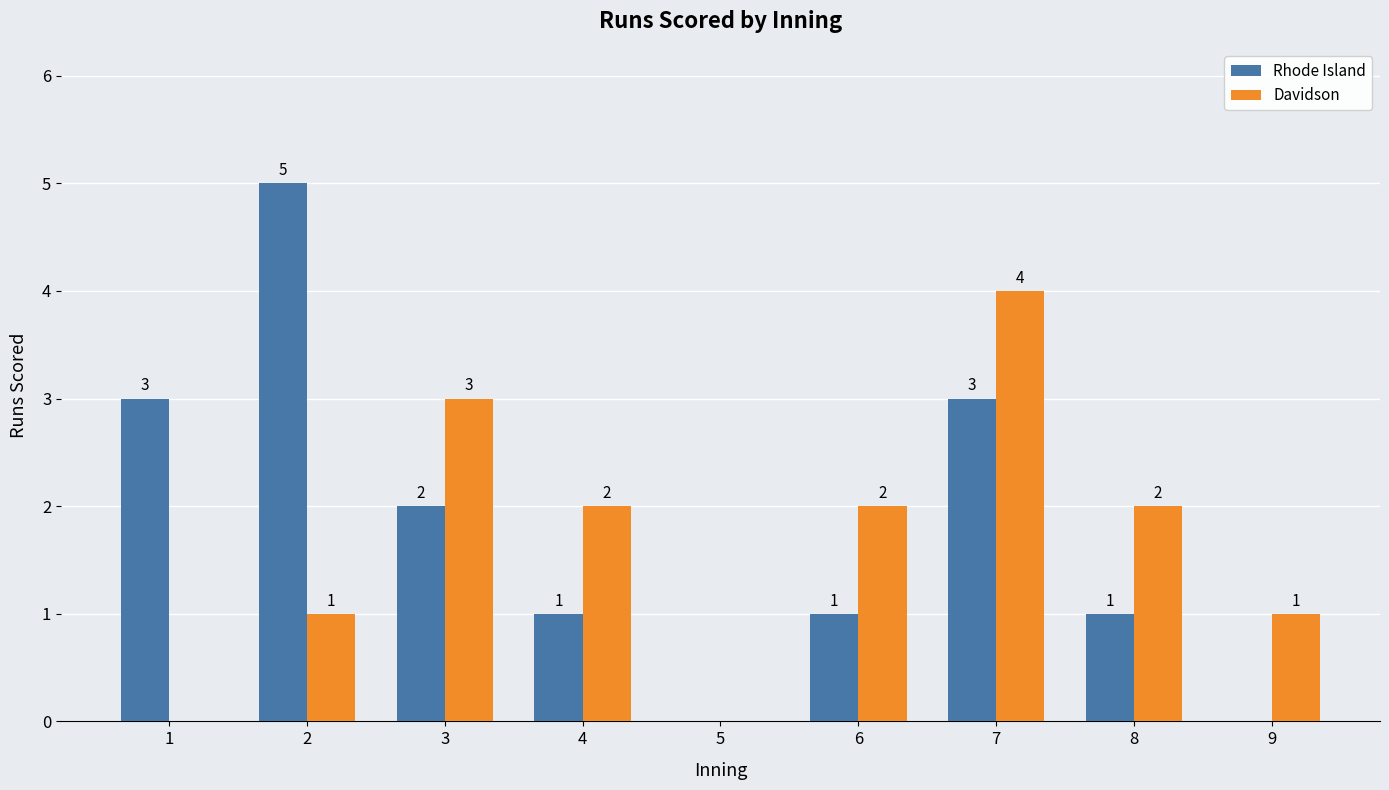

What is the sum of all Davidson values?

15